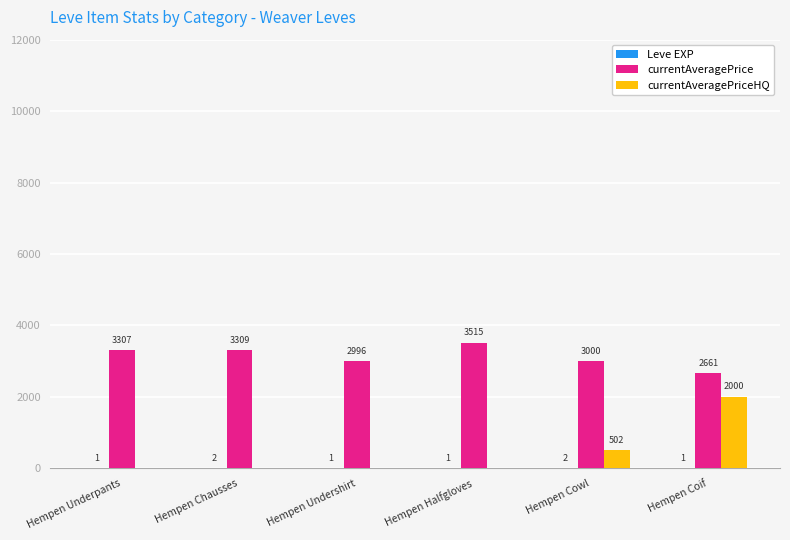

What is the difference between the currentAveragePrice values at Hempen Chausses and Hempen Undershirt?

313